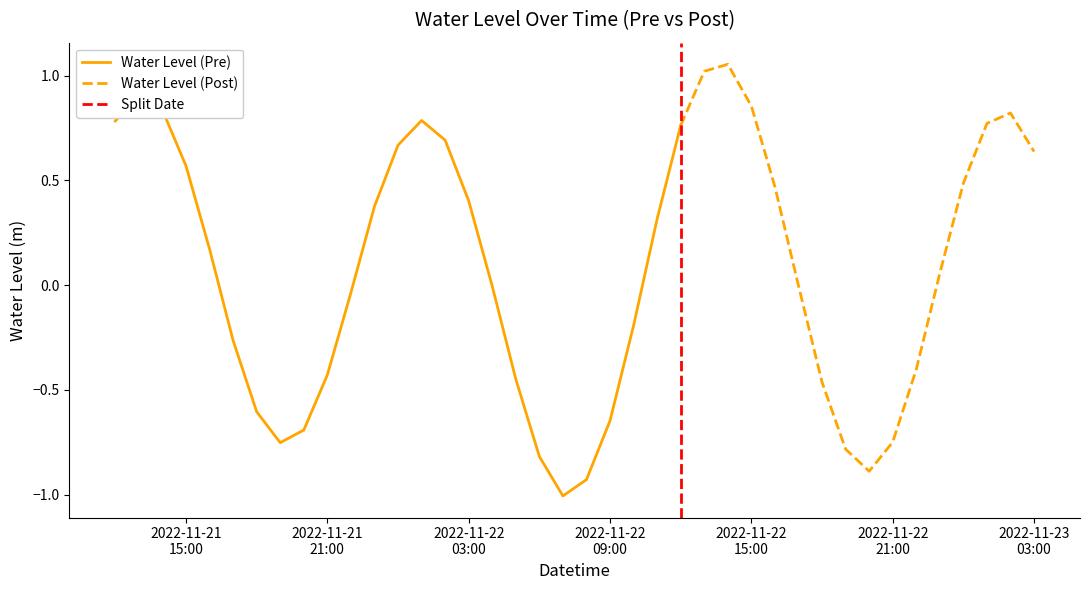

How many negative values are there?

19